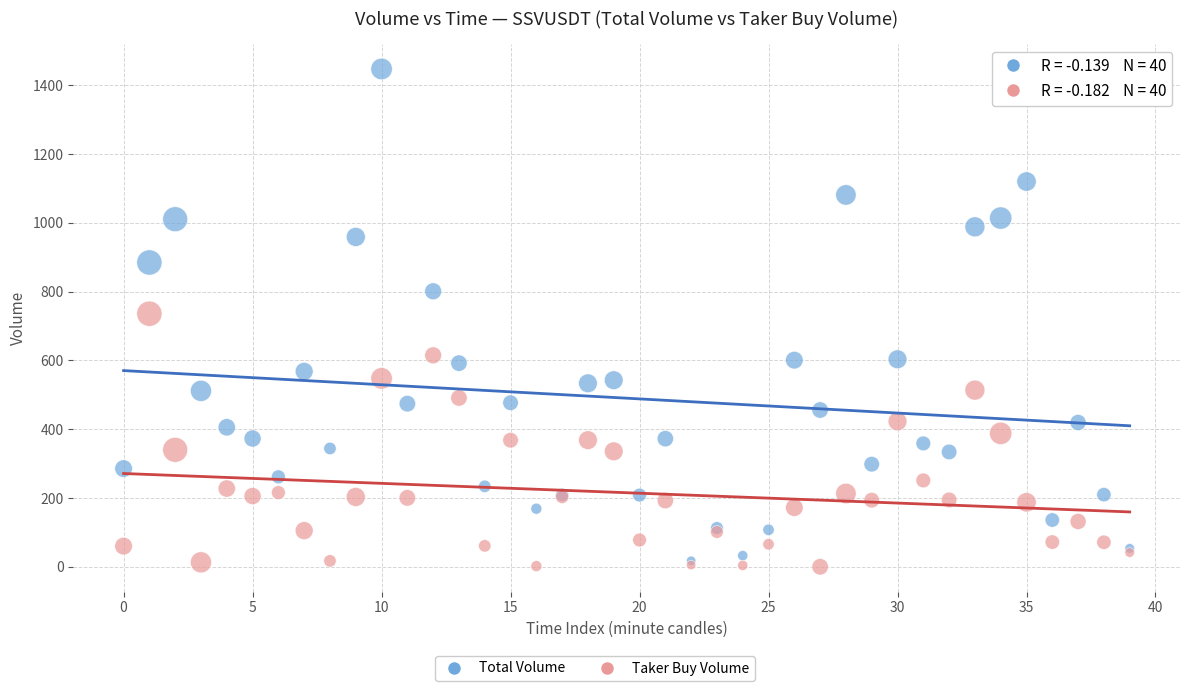

Which series reaches the maximum Y coordinate?

Total Volume